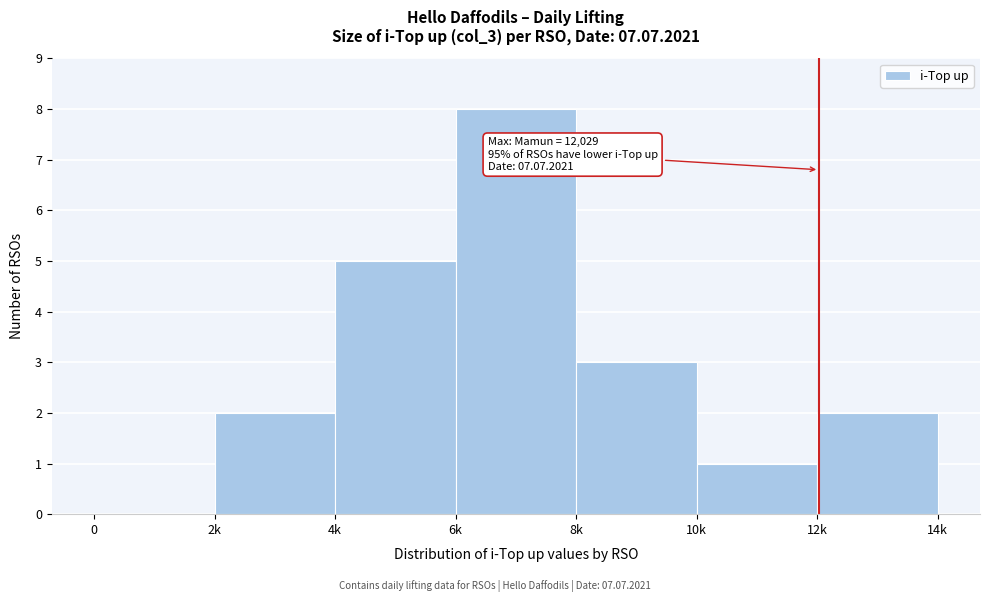

Reading left to right, what are all the values shown in this chart?

0=0	2k=2	4k=5	6k=8	8k=3	10k=1	12k=2